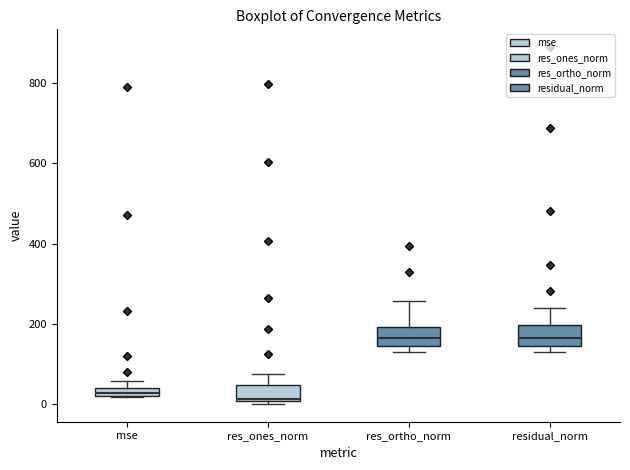

Where is the upper edge of the box for mse on the y-axis? The values are not printed on the chart, so give them approximately, as read against the axis.

40